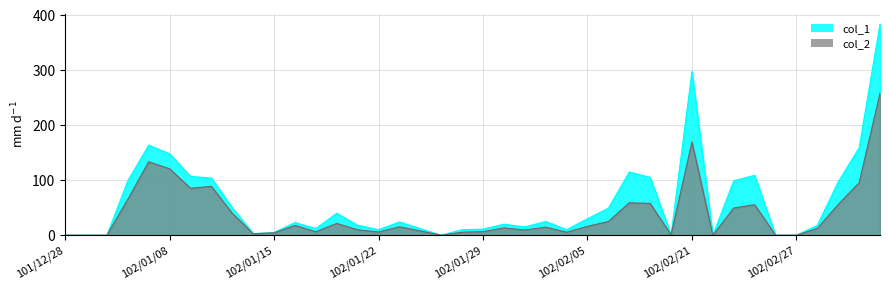

What are all the series names shown in the legend?

col_1, col_2